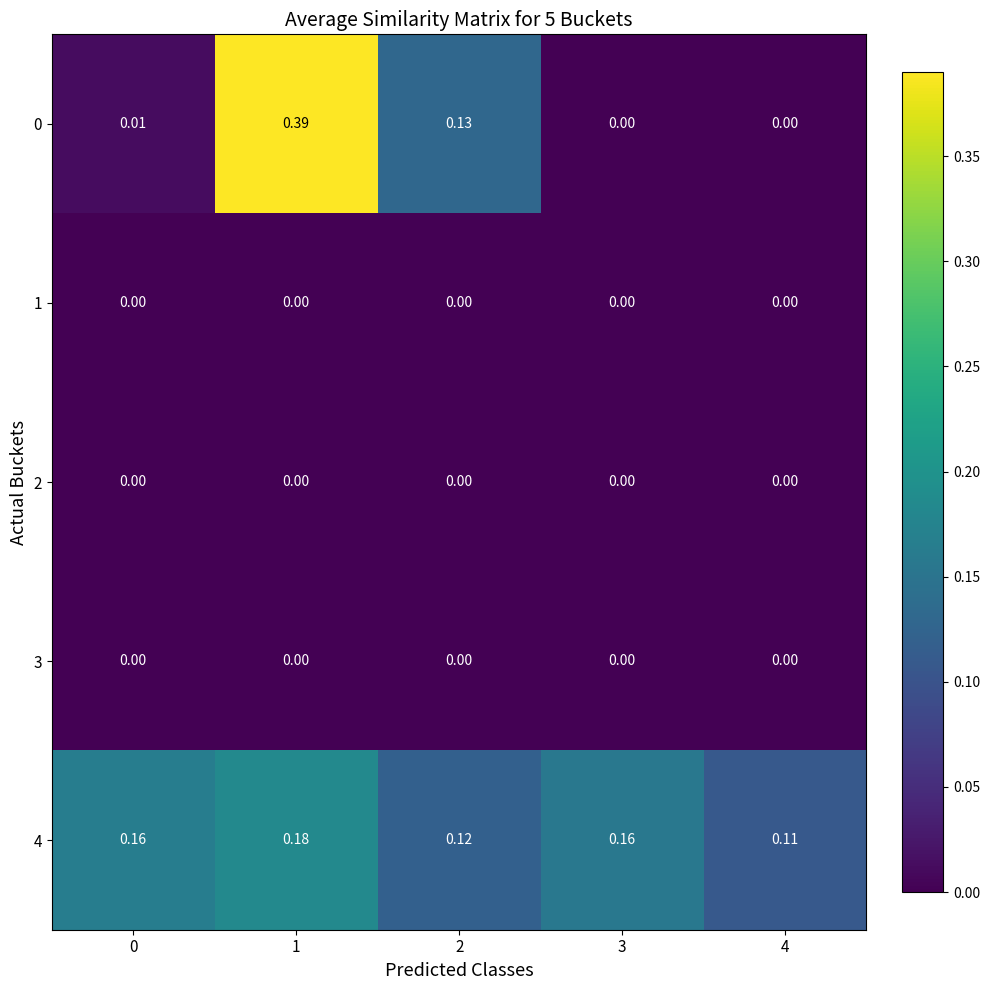

How many values in the 0 series exceed 0?

3